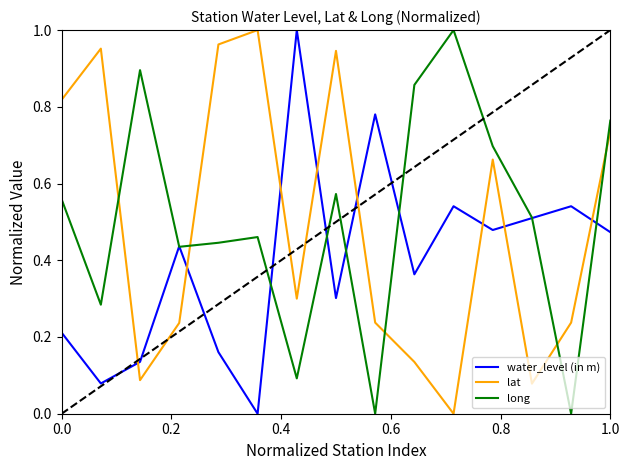

Which series ends up on top after the final intersection of water_level (in m) and lat?

lat